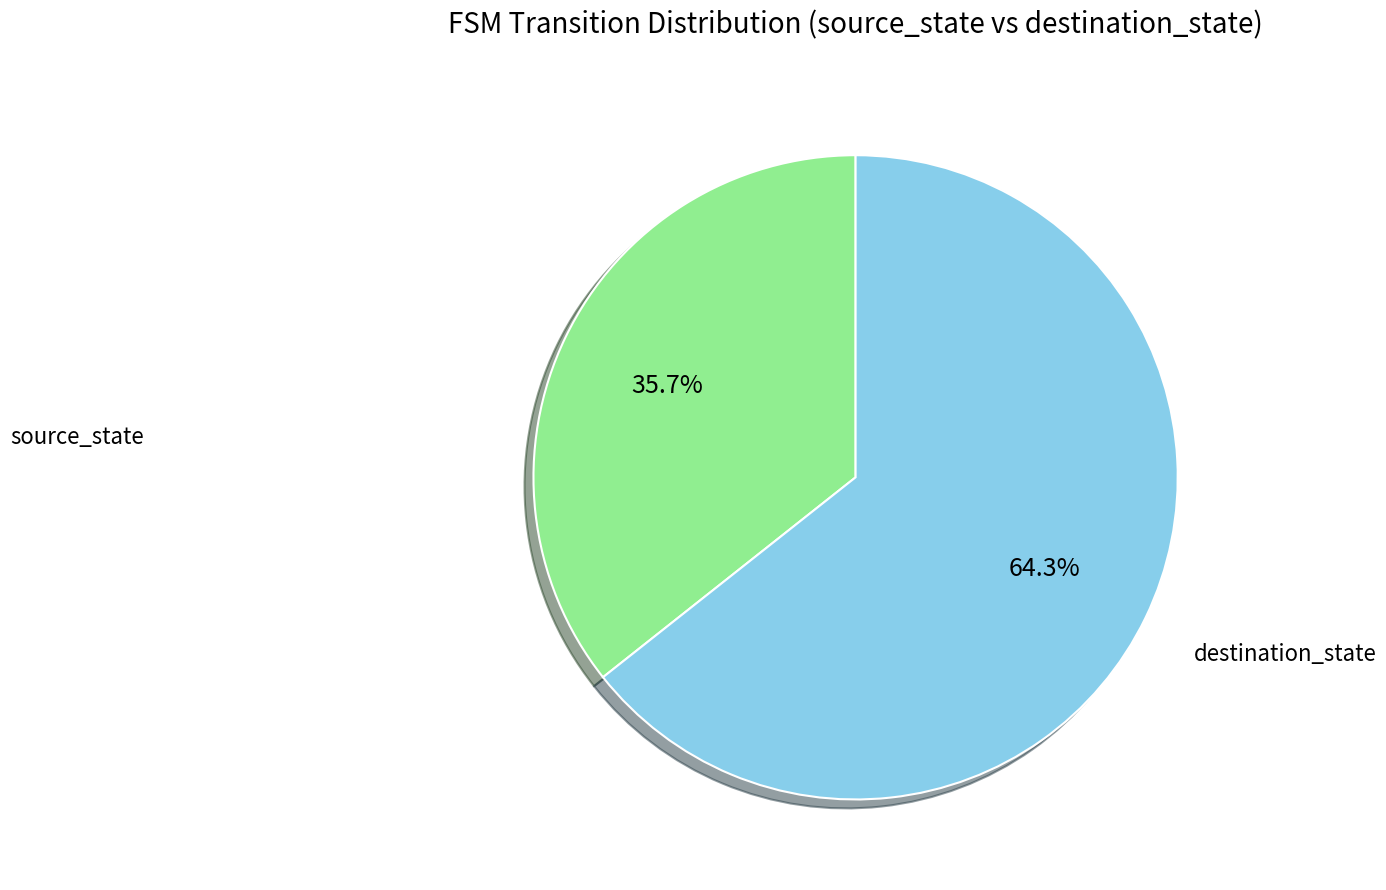

Combined, what portion of the pie is source_state and destination_state?

100.0%